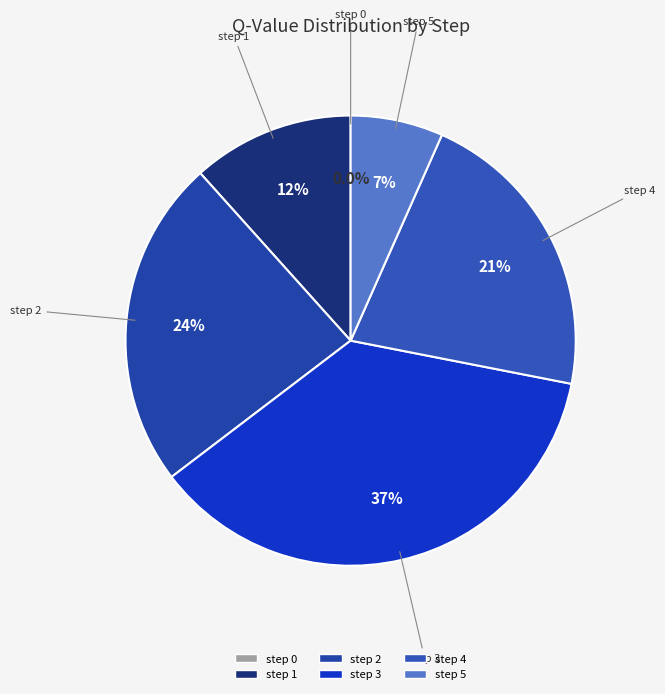

Is step 2 the majority of the pie?

No